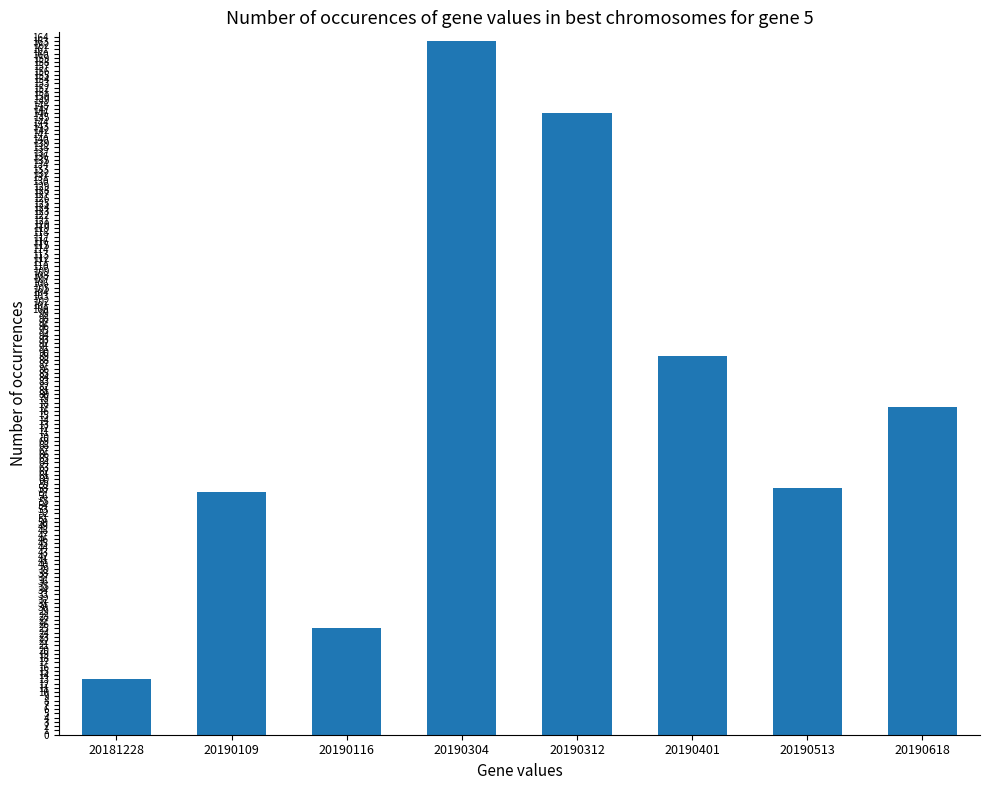

Reading left to right, list all the values displayed in this chart.

13	57	25	163	146	89	58	77